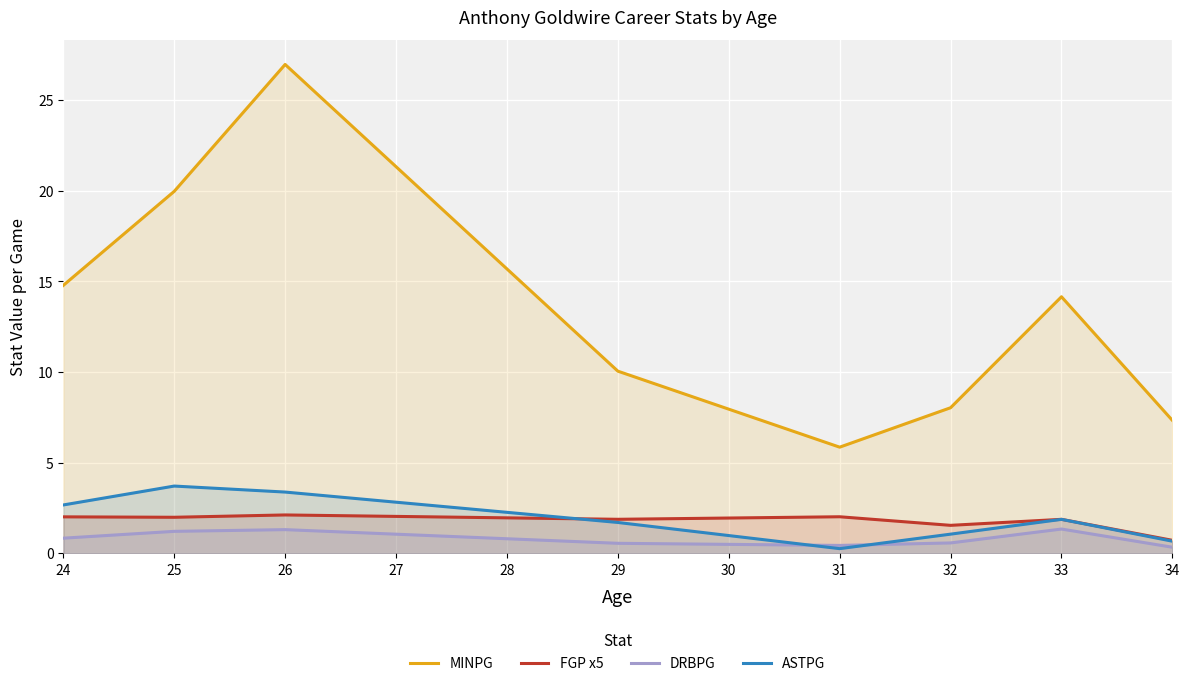

What is the difference between the maximum and second lowest values in the DRBPG series?

0.9